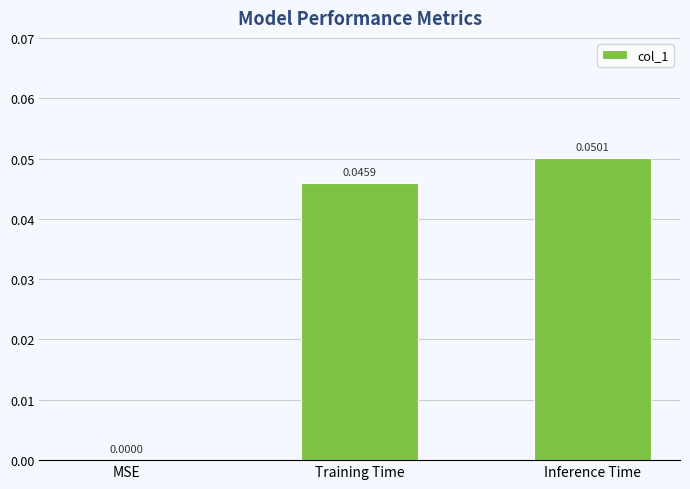

How many positive values are there?

2